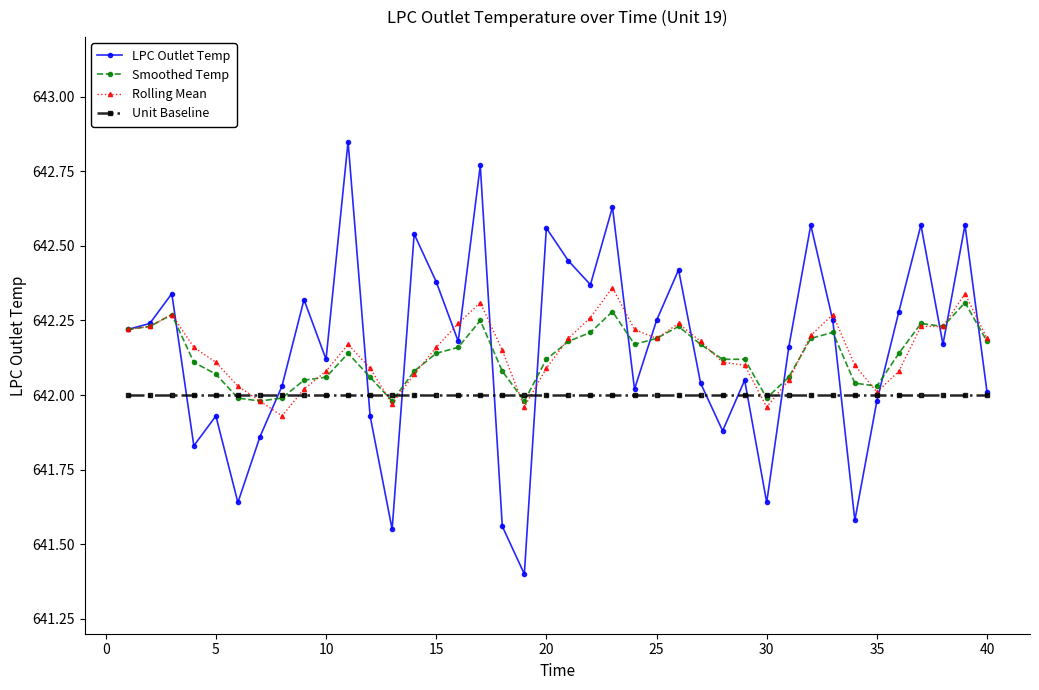

Which series has the largest range (max minus min)?

LPC Outlet Temp